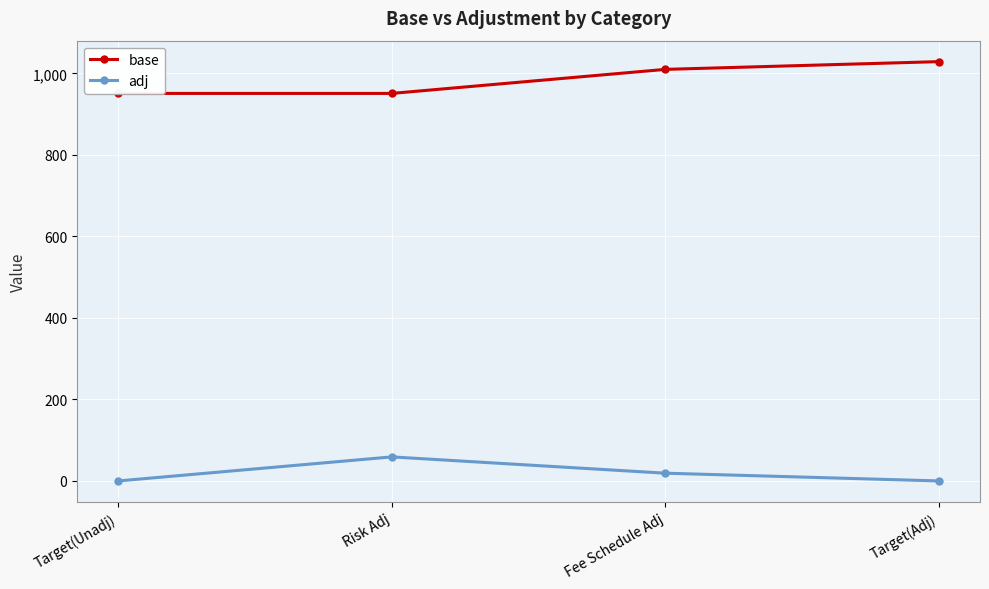

What is the sum of all base values?

3941